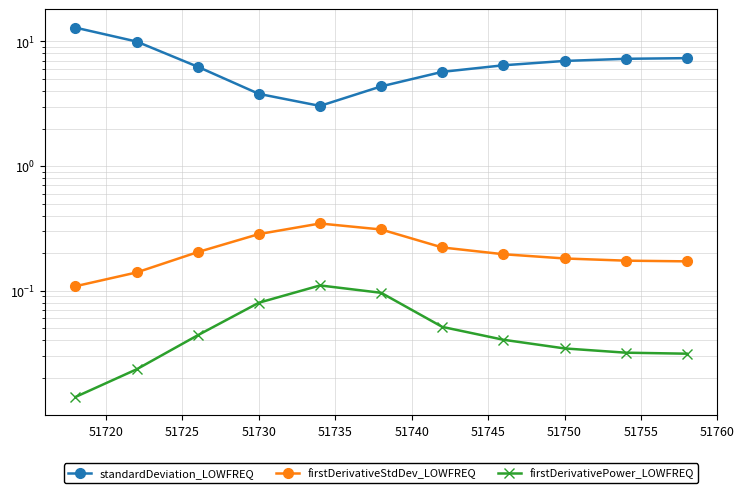

True or false: standardDeviation_LOWFREQ and firstDerivativePower_LOWFREQ intersect in this chart.

False